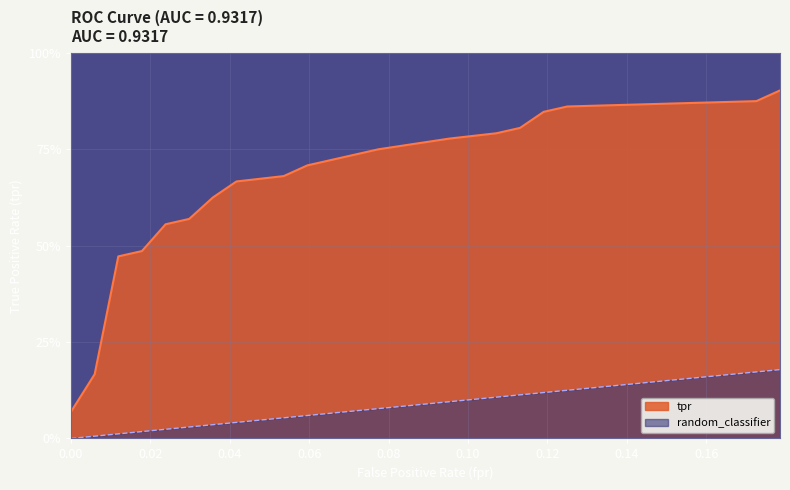

Is it true that random_classifier equals 0.1 at 0.07738095238095238?

True